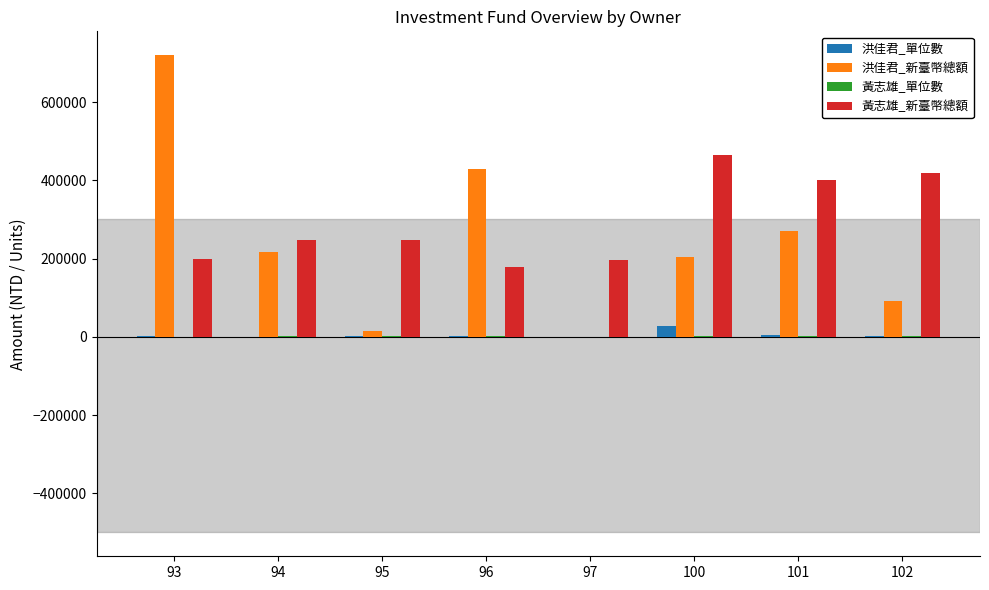

What is the sum of all 洪佳君_新臺幣總額 values?

1946421.7